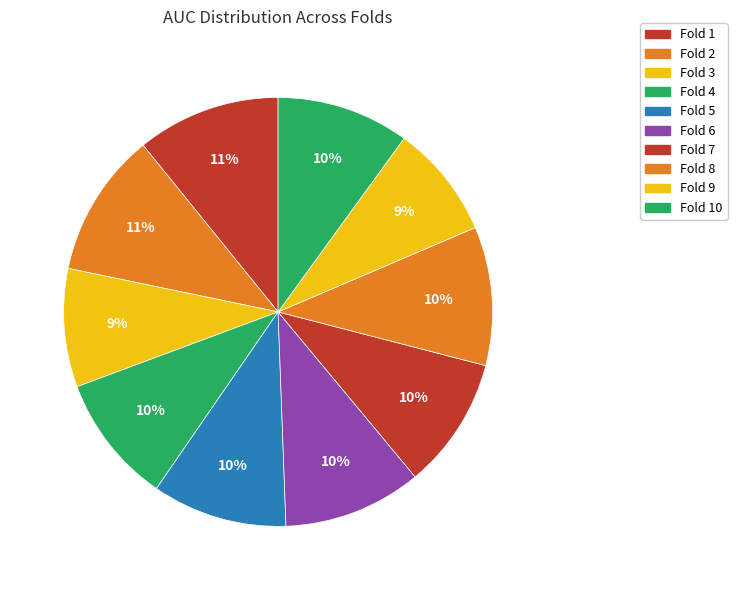

Rank the categories by value from highest to lowest.

2, 1, 8, 6, 5, 10, 7, 4, 3, 9